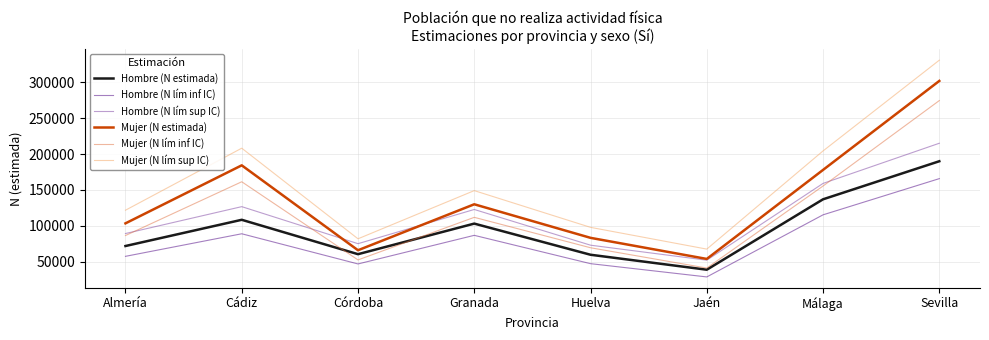

Is it true that Hombre (N lím sup IC) equals 89308 at Almería?

True